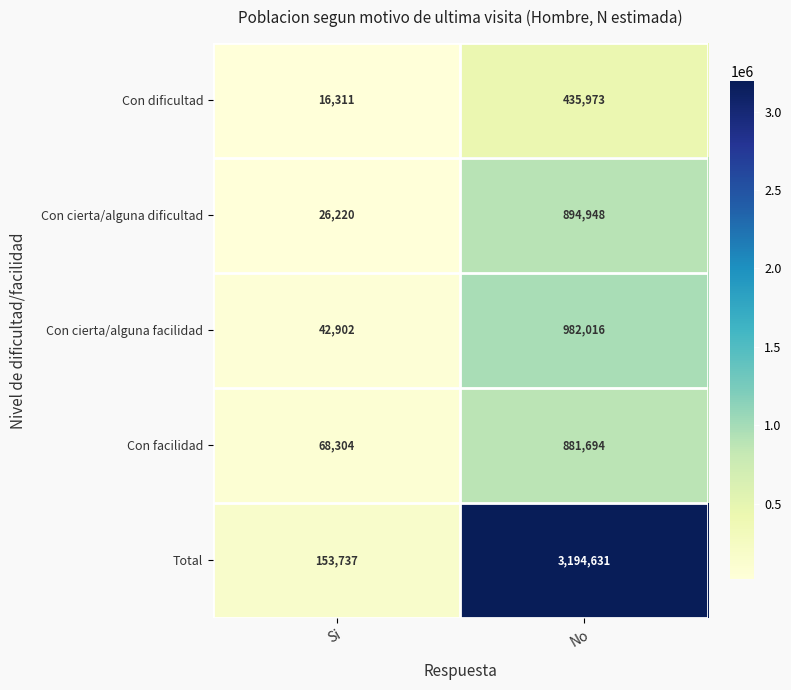

Reading right to left, transcribe all the data shown in this chart.

Con dificultad: No=435973	Si=16311
Con cierta/alguna dificultad: No=894948	Si=26220
Con cierta/alguna facilidad: No=982016	Si=42902
Con facilidad: No=881694	Si=68304
Total: No=3194631	Si=153737